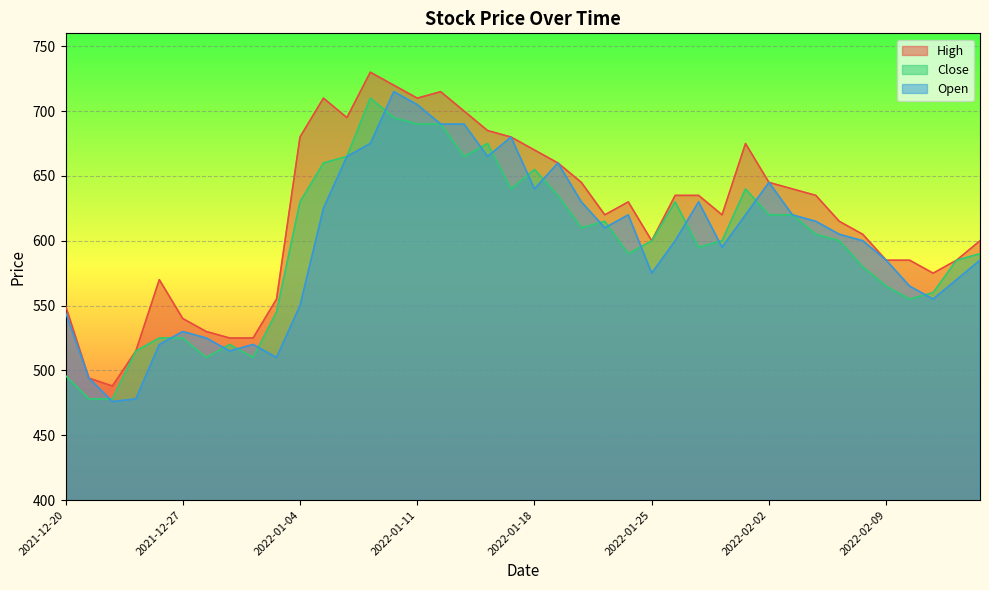

At which category is the sum across all series the highest?

2022-01-10